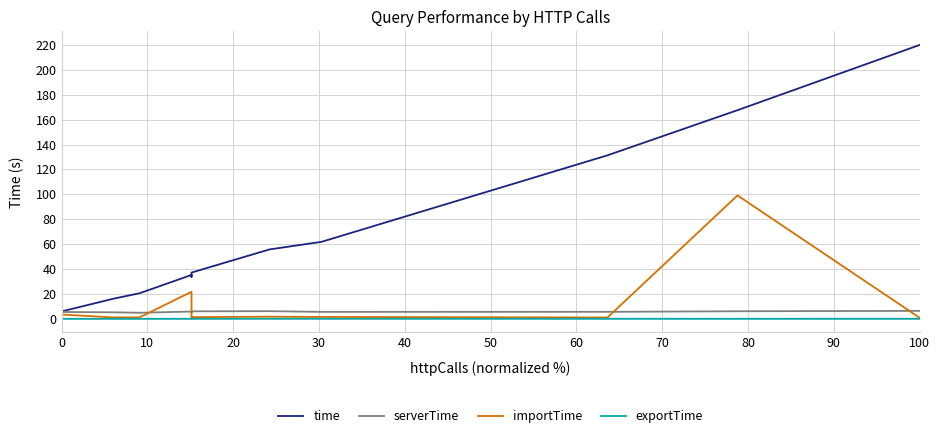

Which series has the largest total across all categories?

time